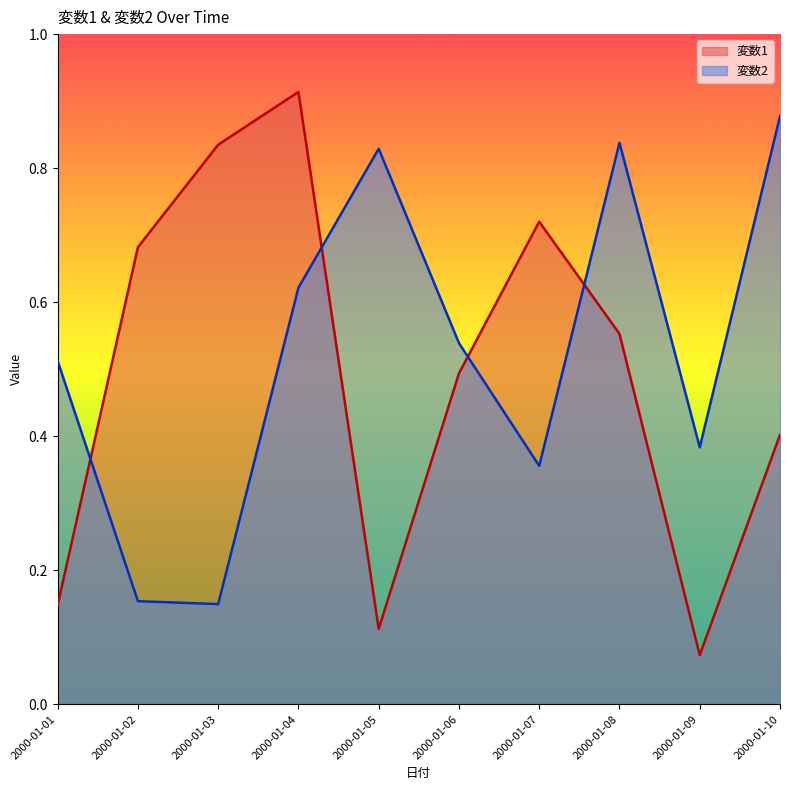

What is the difference between the maximum and minimum values in the 変数2 series?

0.7